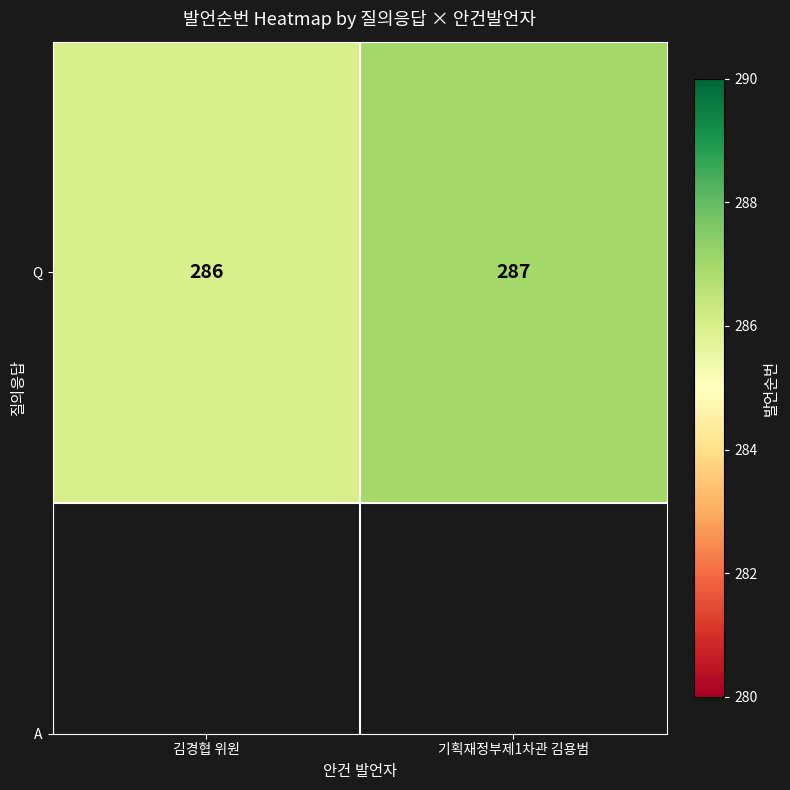

What is the sum of the values at 기획재정부제1차관 김용범 and 김경협 위원?

573